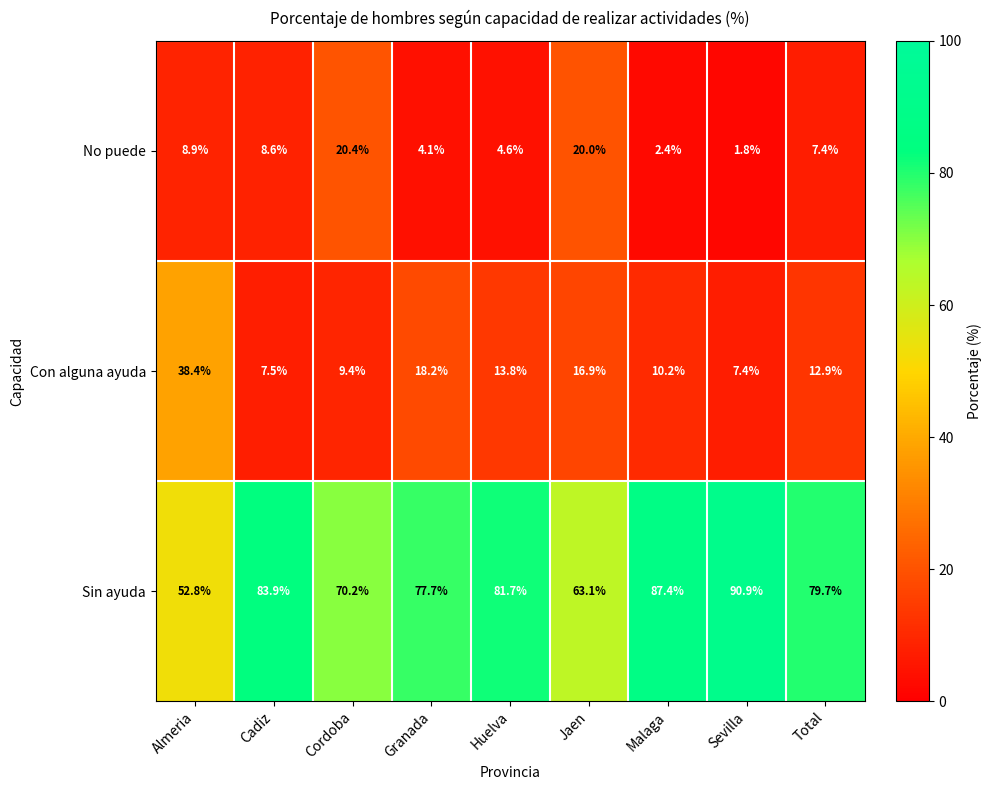

Read the Con alguna ayuda value at Malaga.

10.2